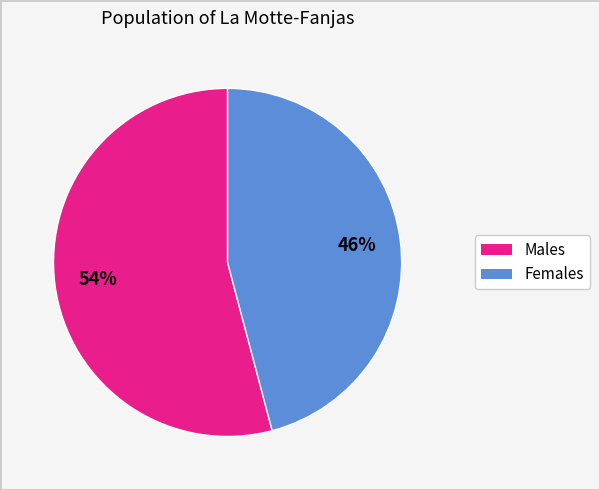

To the nearest percent, what is the average slice percentage?

50%